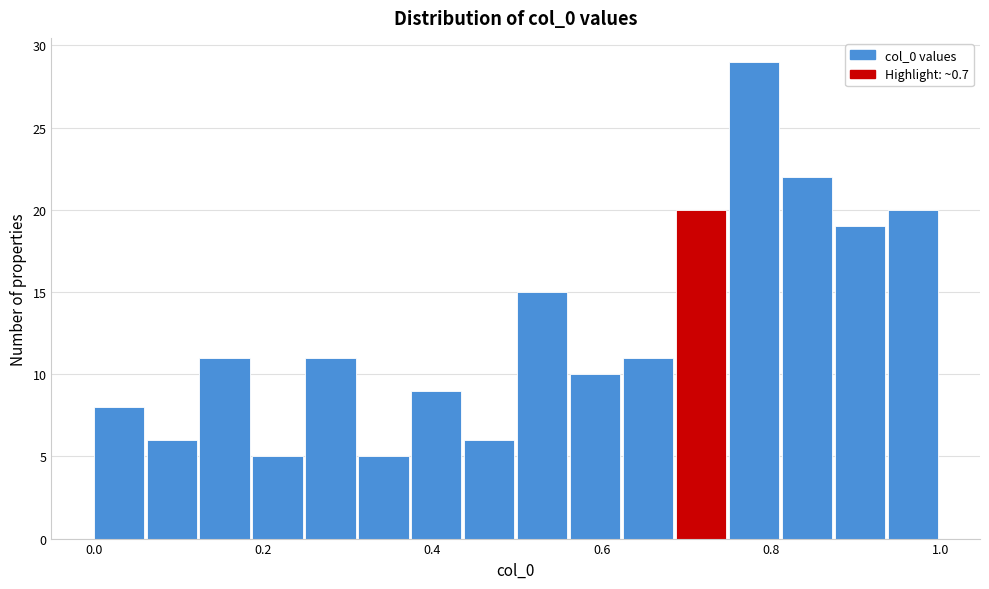

Around what value on the x-axis is the tallest bar? Give the approximate position of its centre, as read against the axis.

0.78